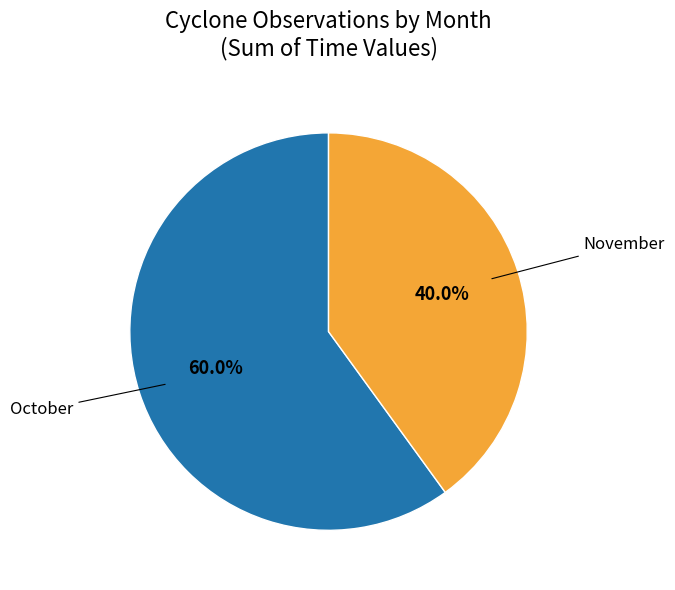

Is there a majority slice in this chart?

Yes